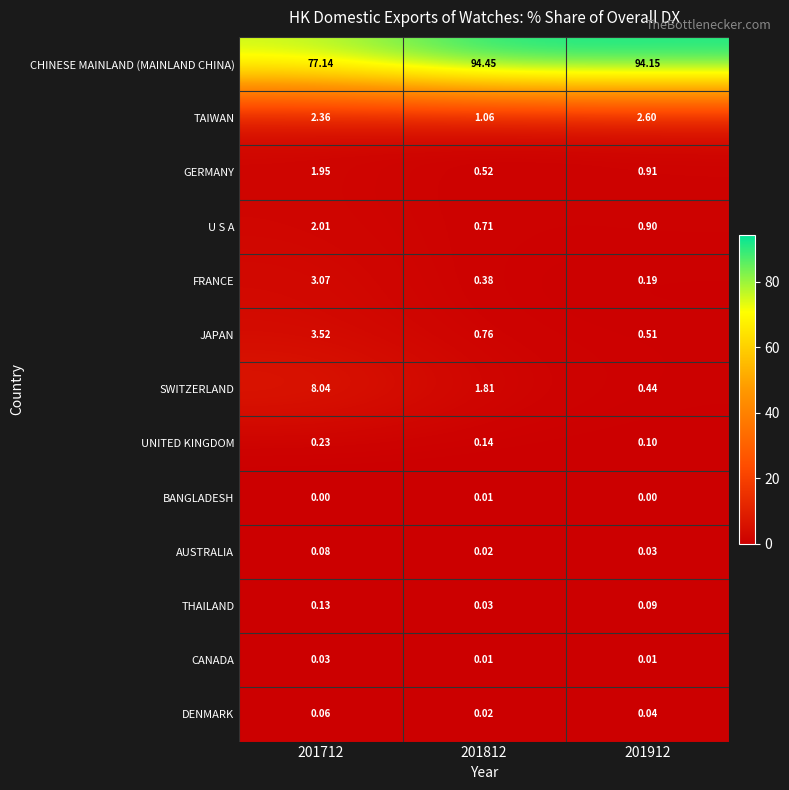

Which series has the largest total across all categories?

CHINESE MAINLAND (MAINLAND CHINA)